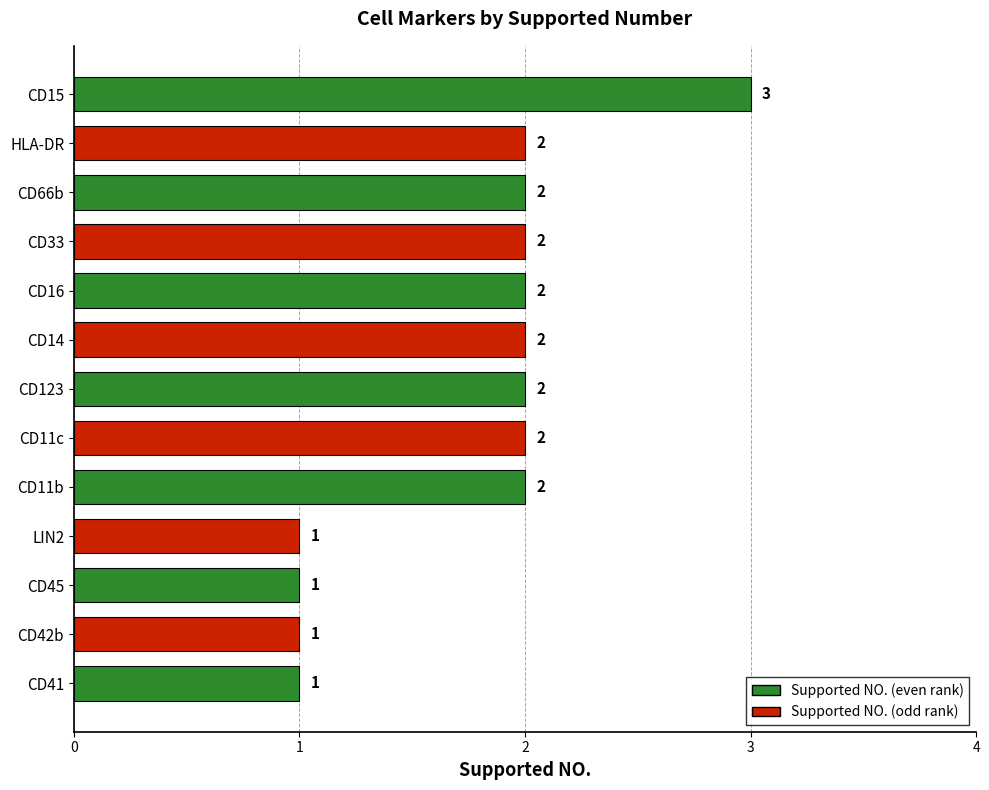

How many values are between 1 and 2?

12